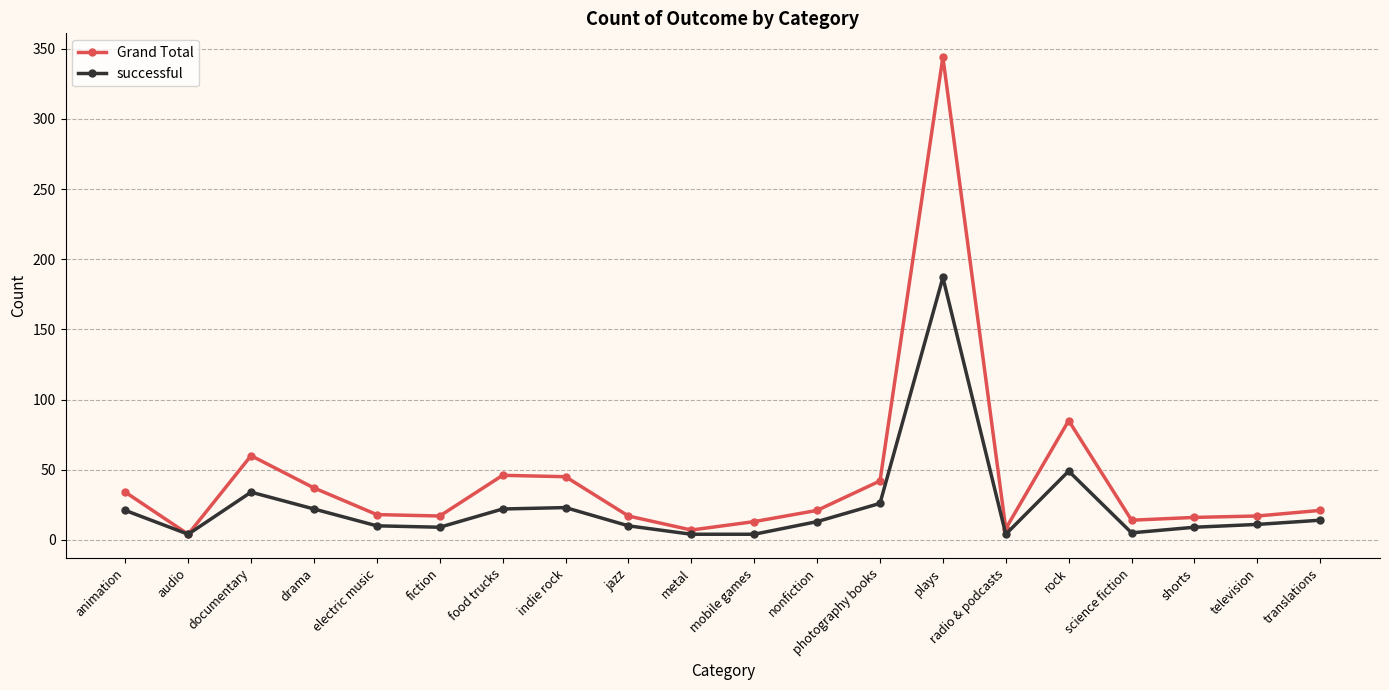

Is this an area chart (filled region under the line)?

No